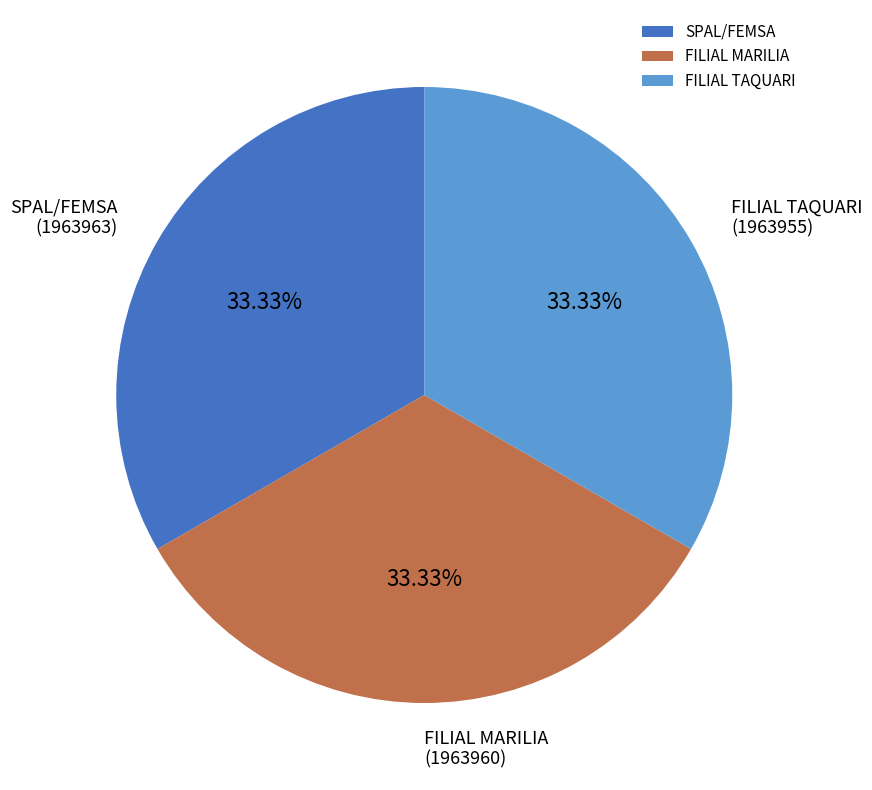

To the nearest percent, what portion does FILIAL MARILIA represent?

33%